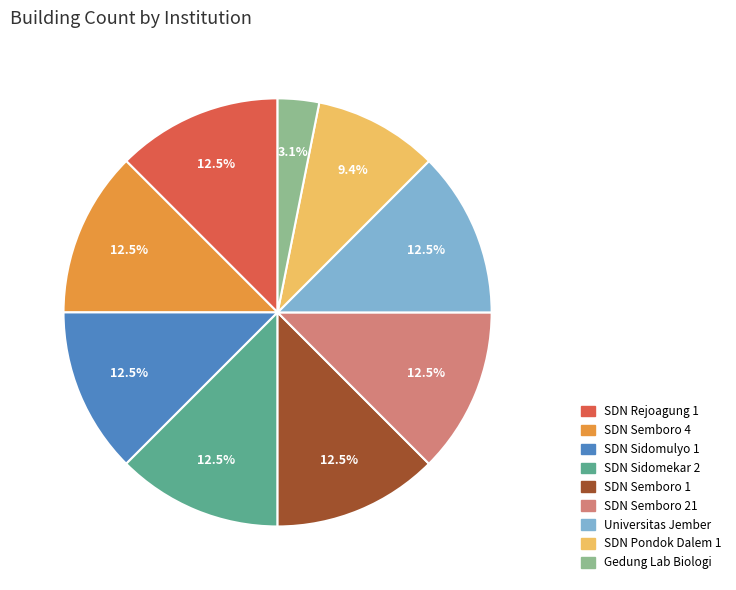

Is SDN Sidomulyo 1 the majority of the pie?

No